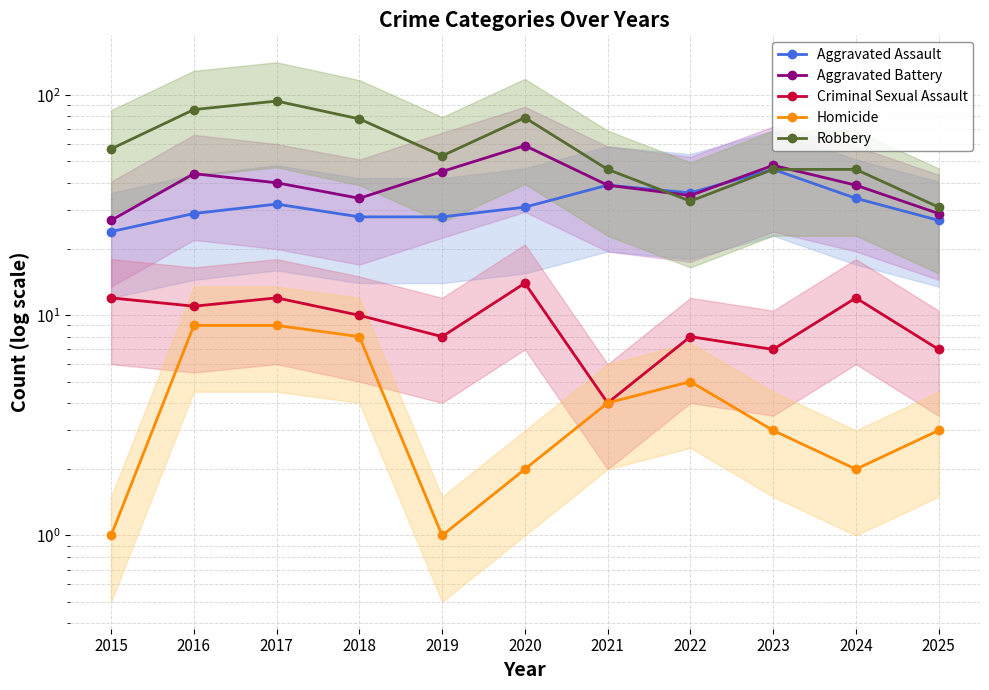

Rank the series at 2017 from highest to lowest value.

Robbery, Aggravated Battery, Aggravated Assault, Criminal Sexual Assault, Homicide